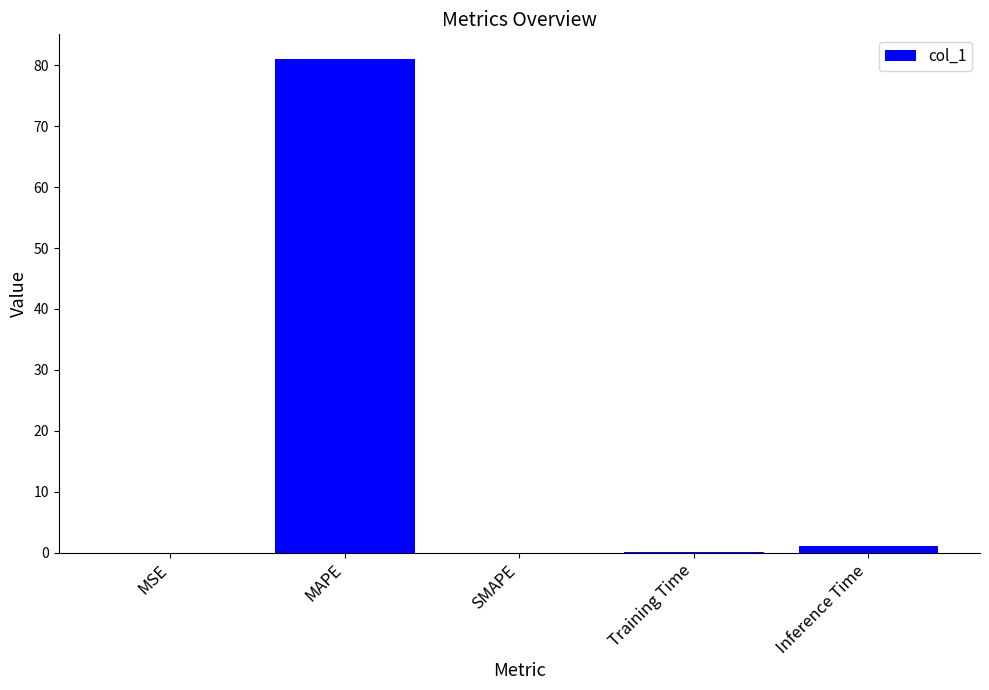

Which category has the highest value across all series?

MAPE